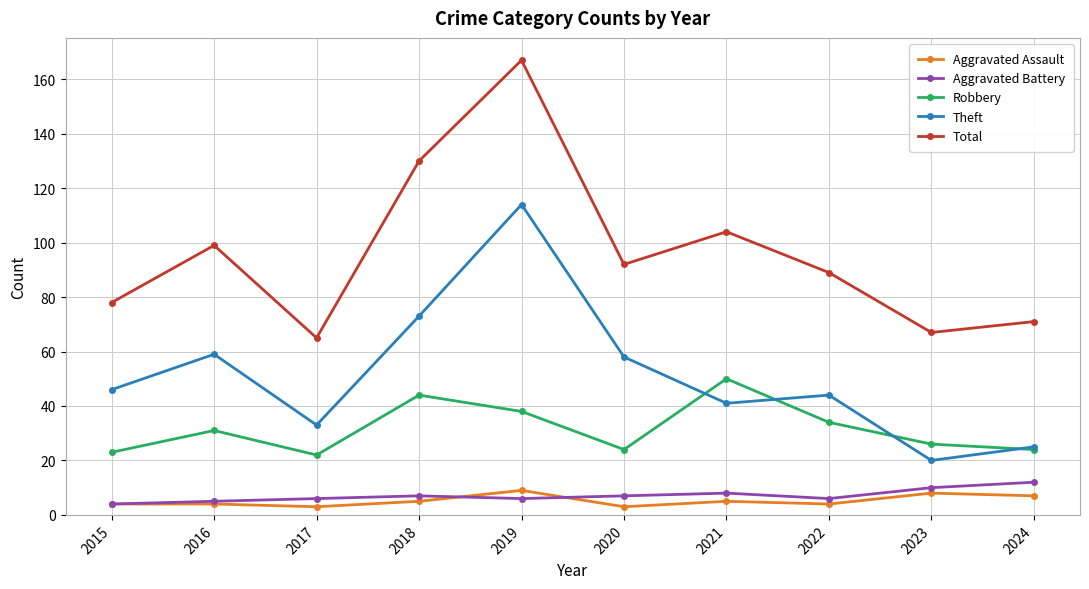

Reading left to right, extract all data points from this chart.

Aggravated Assault: 2015=4	2016=4	2017=3	2018=5	2019=9	2020=3	2021=5	2022=4	2023=8	2024=7
Aggravated Battery: 2015=4	2016=5	2017=6	2018=7	2019=6	2020=7	2021=8	2022=6	2023=10	2024=12
Robbery: 2015=23	2016=31	2017=22	2018=44	2019=38	2020=24	2021=50	2022=34	2023=26	2024=24
Theft: 2015=46	2016=59	2017=33	2018=73	2019=114	2020=58	2021=41	2022=44	2023=20	2024=25
Total: 2015=78	2016=99	2017=65	2018=130	2019=167	2020=92	2021=104	2022=89	2023=67	2024=71